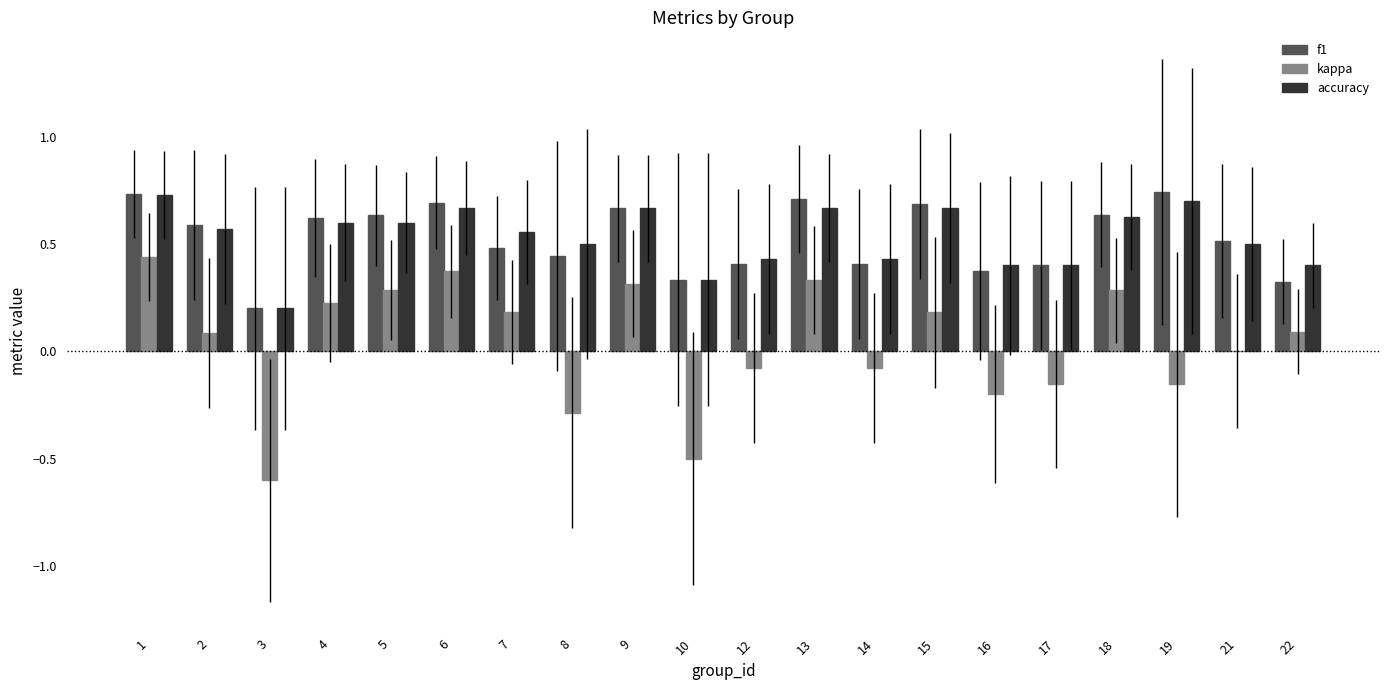

What is the approximate value of kappa at 10?

-0.5